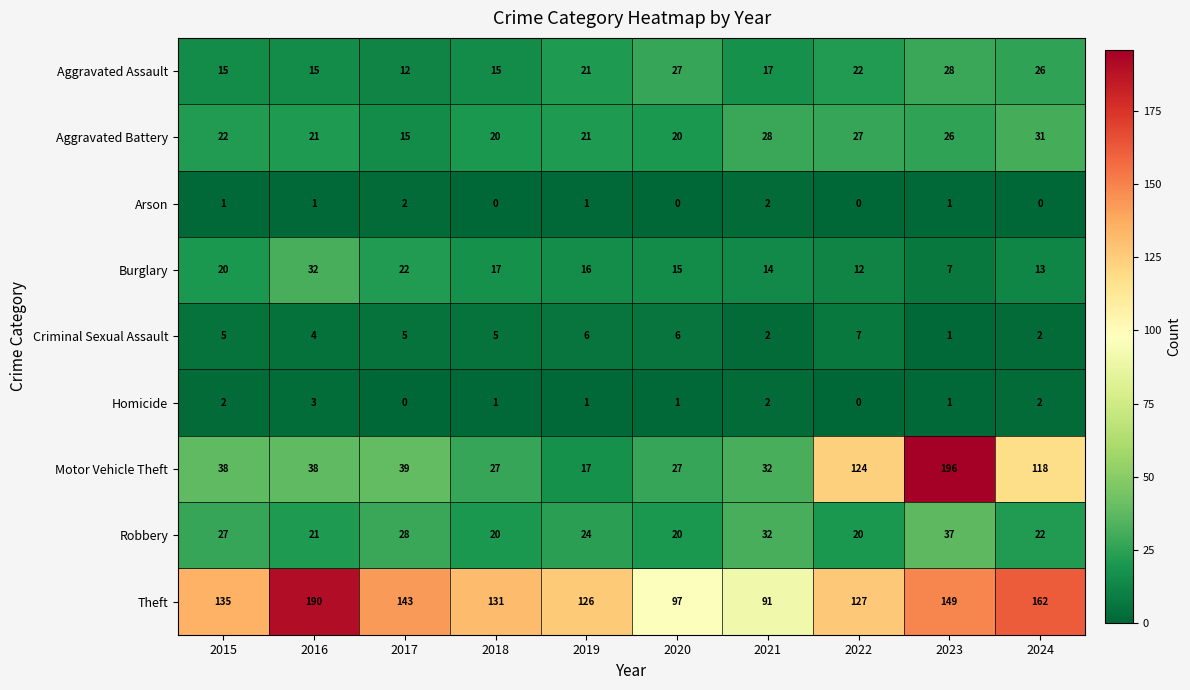

The Criminal Sexual Assault series shows 5 at 2015. True or false?

True